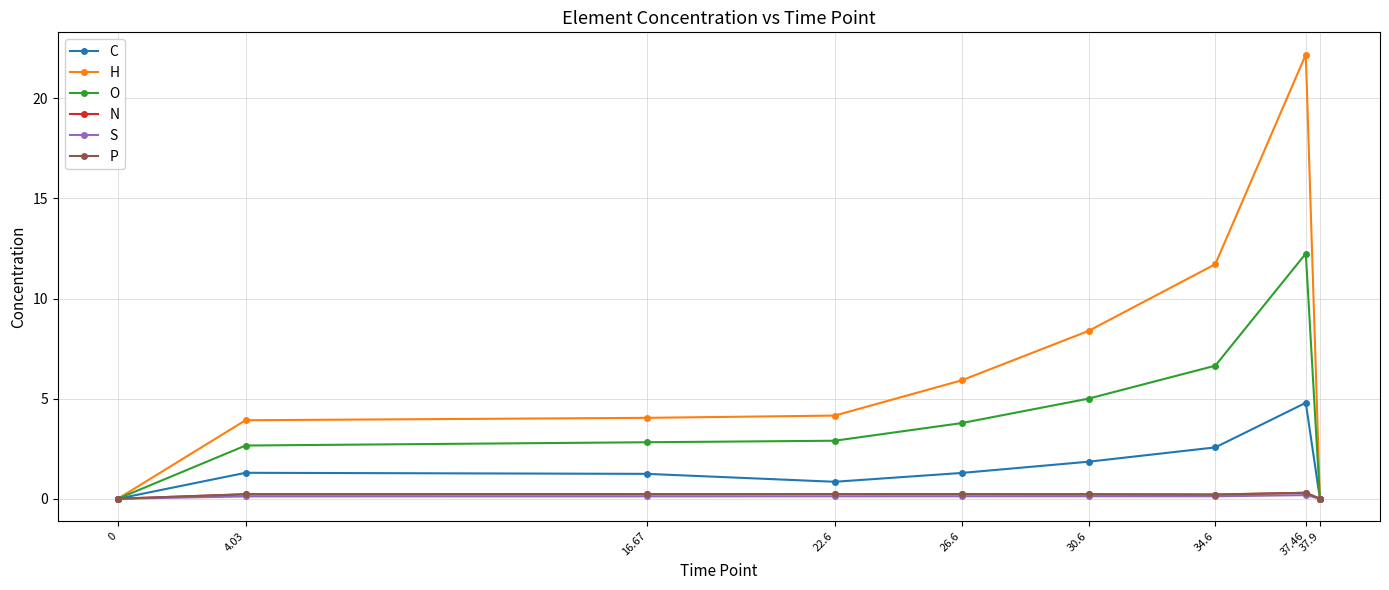

How many values in the O series exceed 2?

7